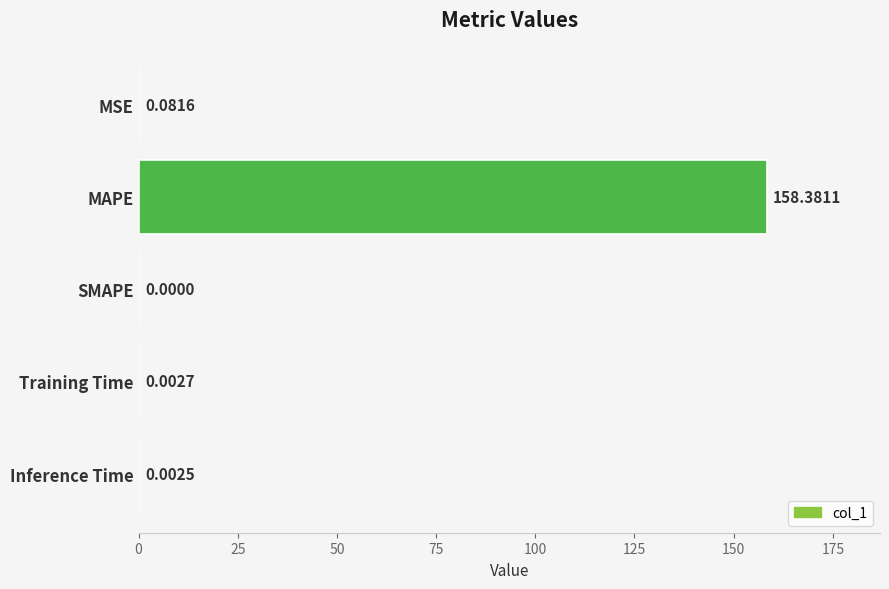

How many values are above zero?

4